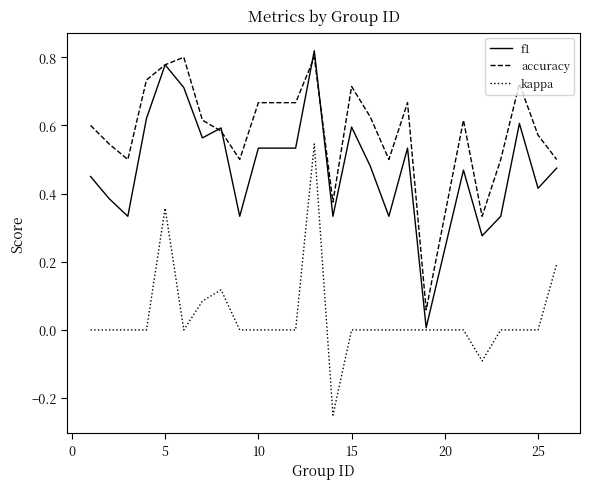

Rank the series by their average value, from lowest to highest.

kappa, f1, accuracy